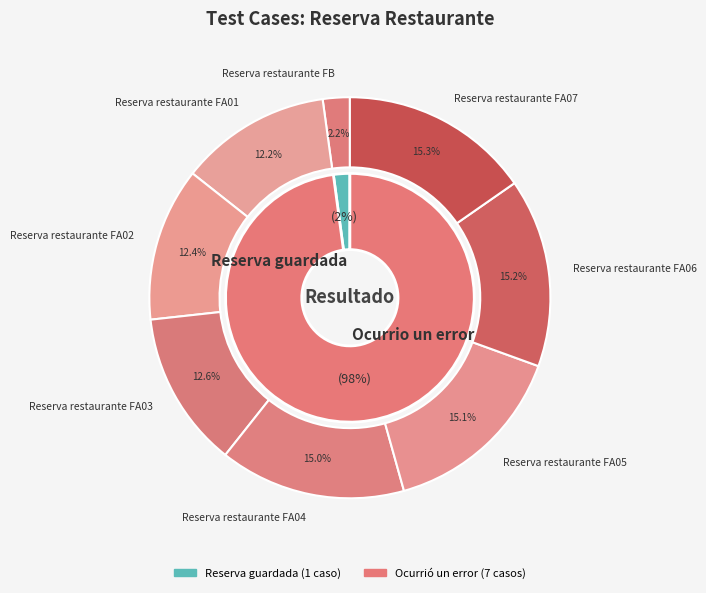

Count the number of slices in the pie.

8